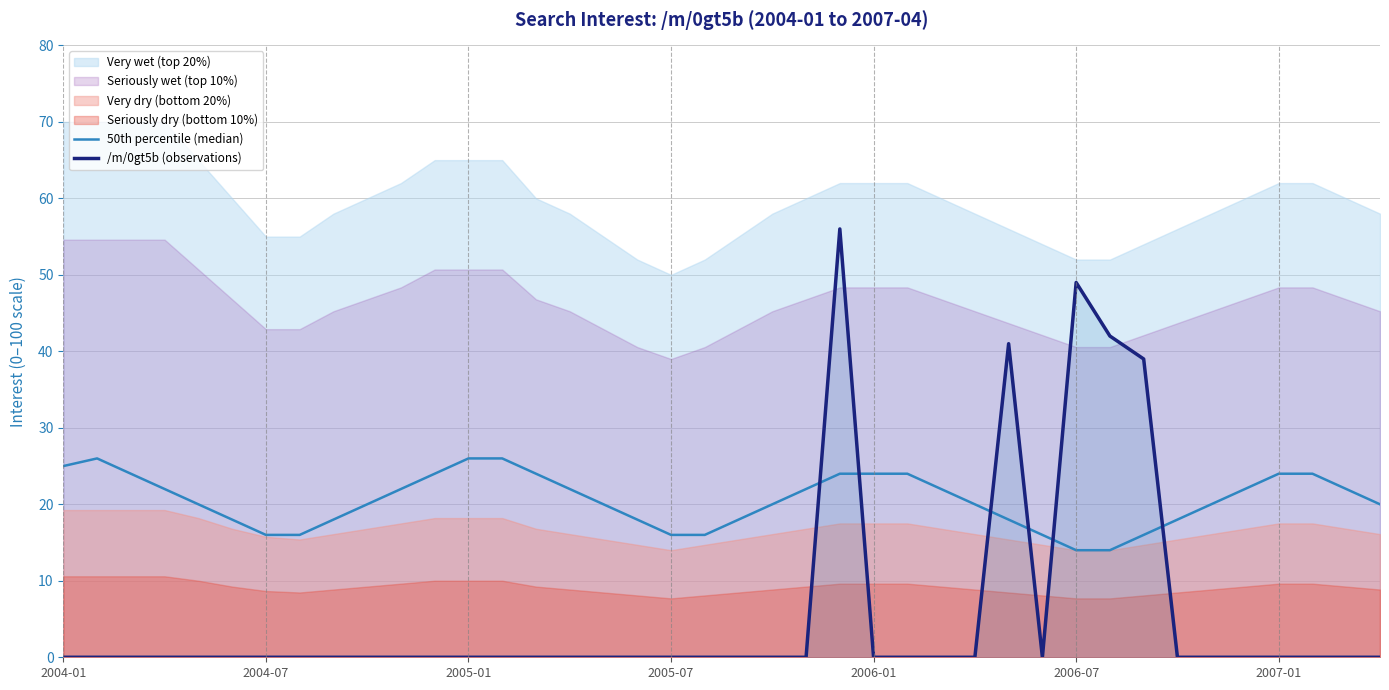

Is it true that 50th percentile (median) equals 10 at 35?

False